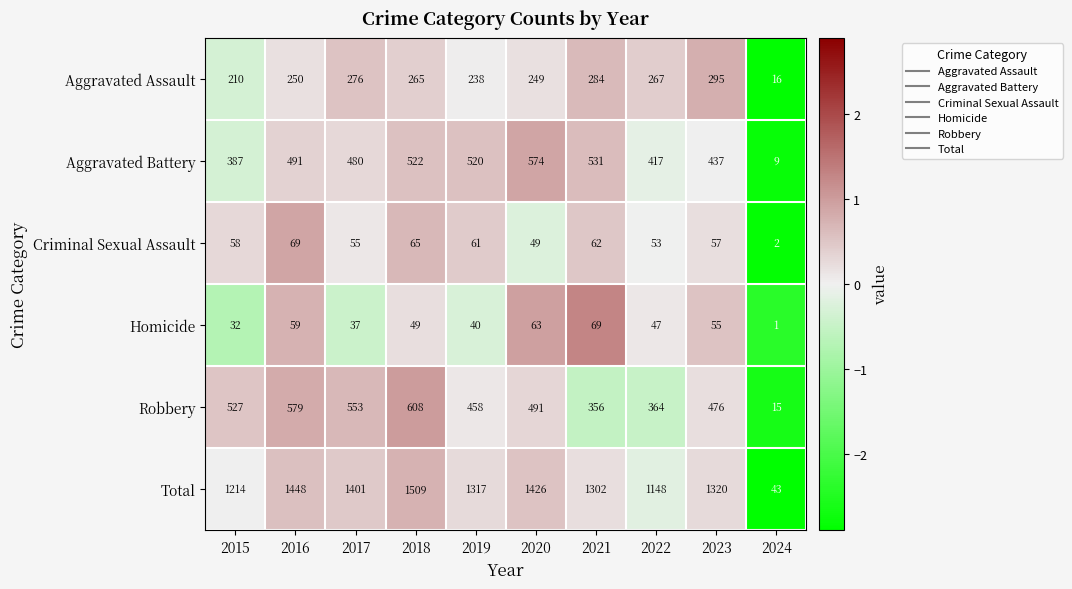

At which label does Total first exceed 1320?

2016